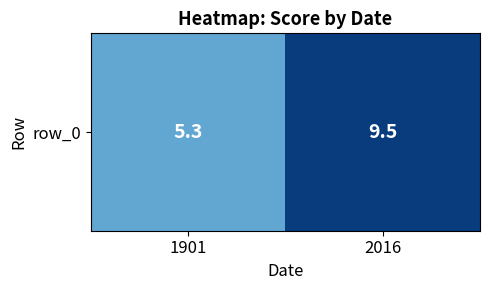

What is the ratio of the value at 1901 to the value at 2016?

0.6